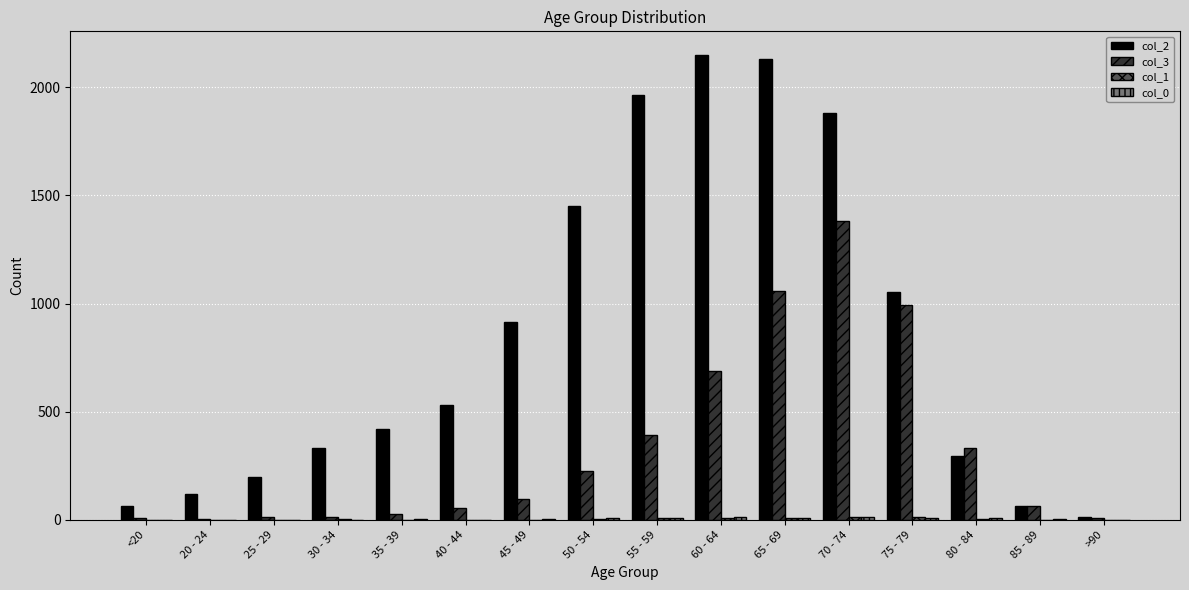

Is it true that col_3 equals 1057 at 65 - 69?

True